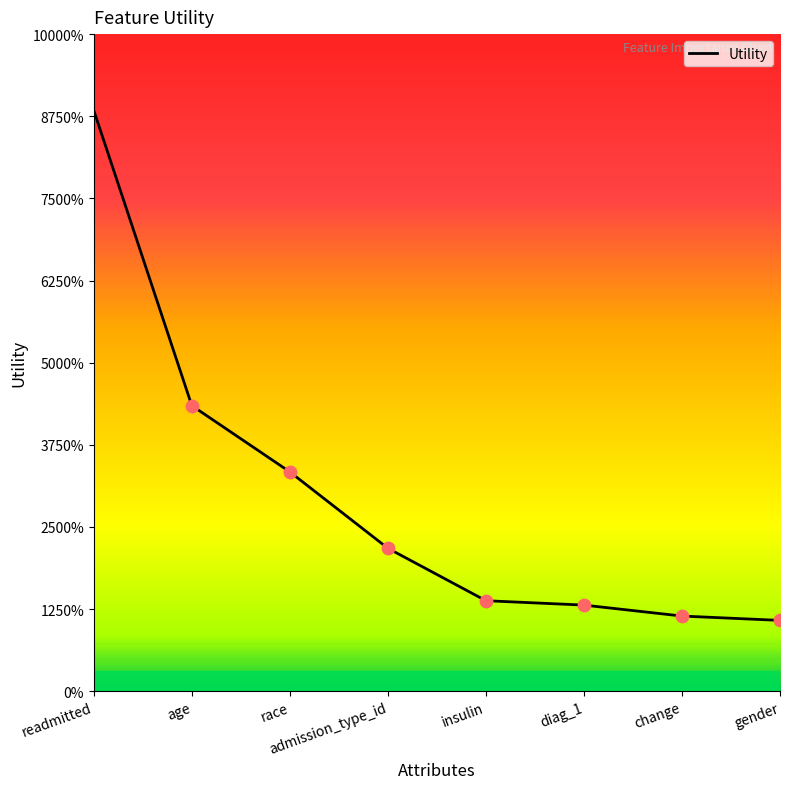

Does the chart have visible grid lines?

No